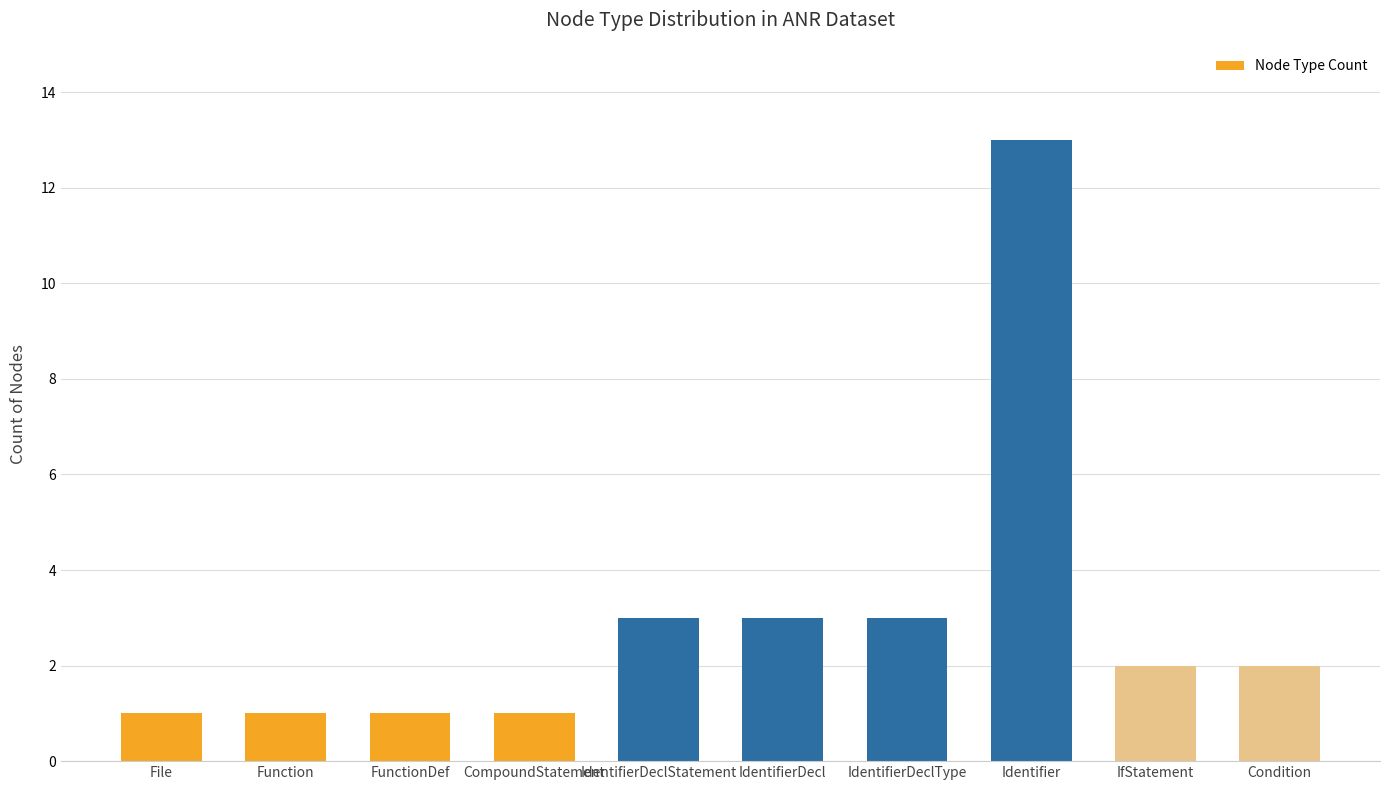

Which label corresponds to the largest value in the chart?

Identifier